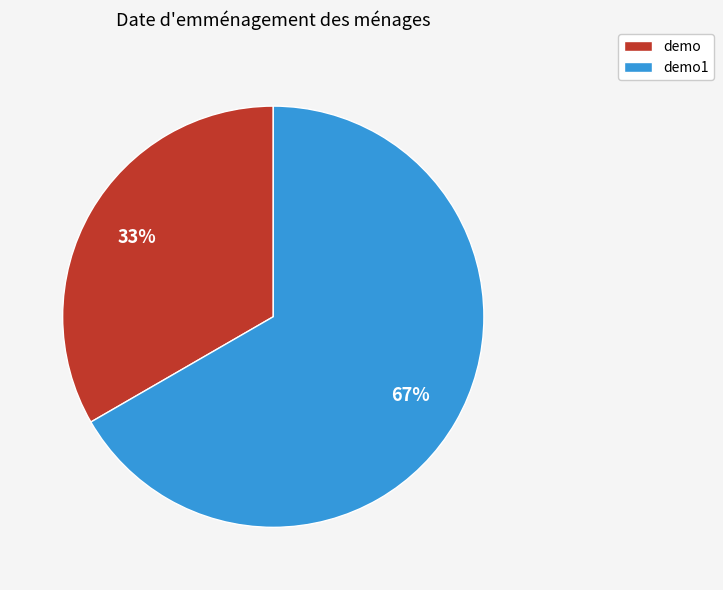

How many slices are in this pie chart?

2